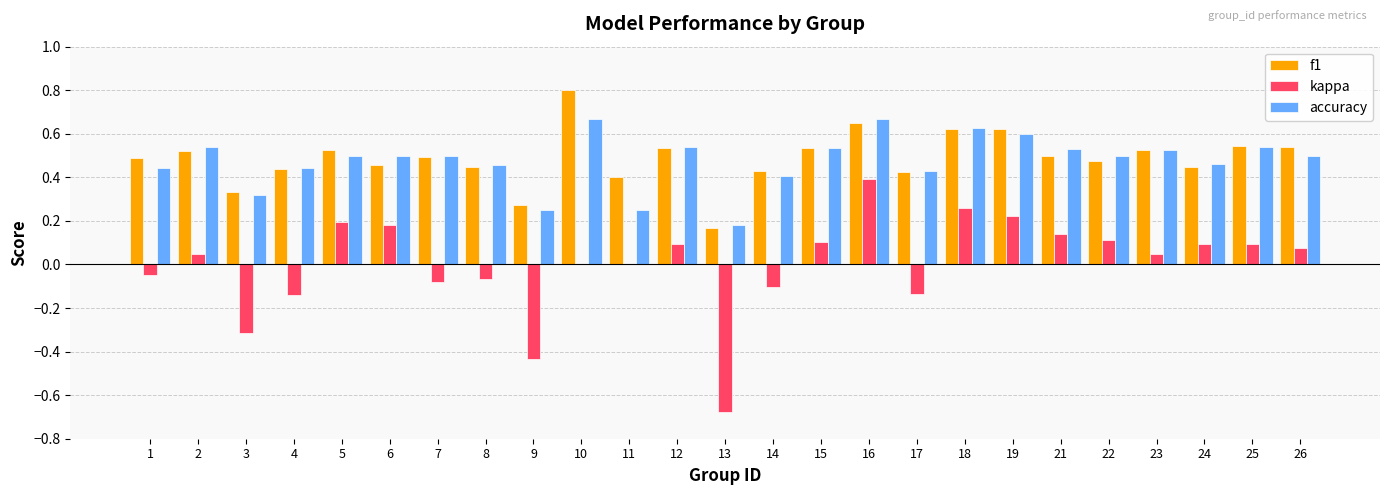

What is the total value across all series at 10?

1.5